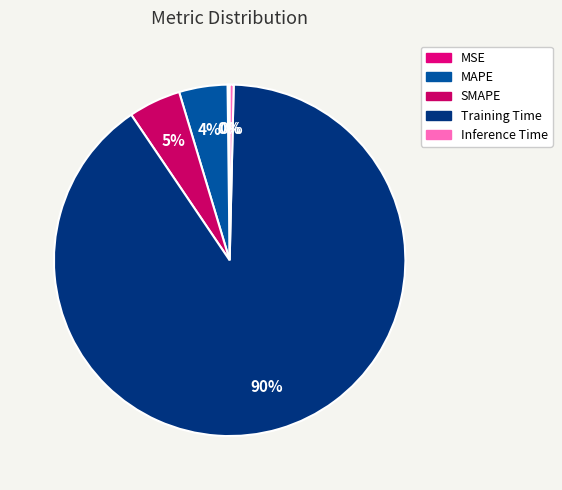

What is the majority slice?

Training Time